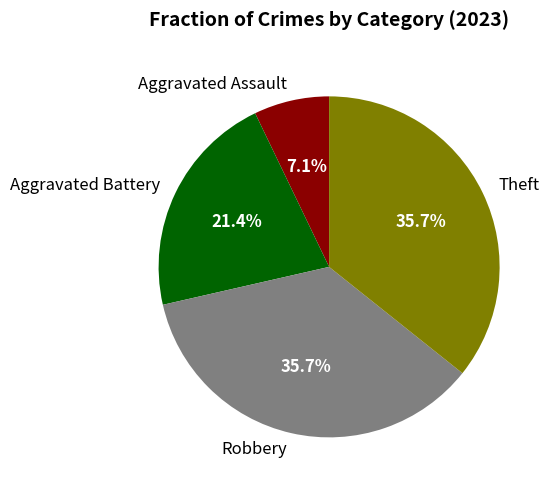

Is there any slice that represents more than half of the pie?

No